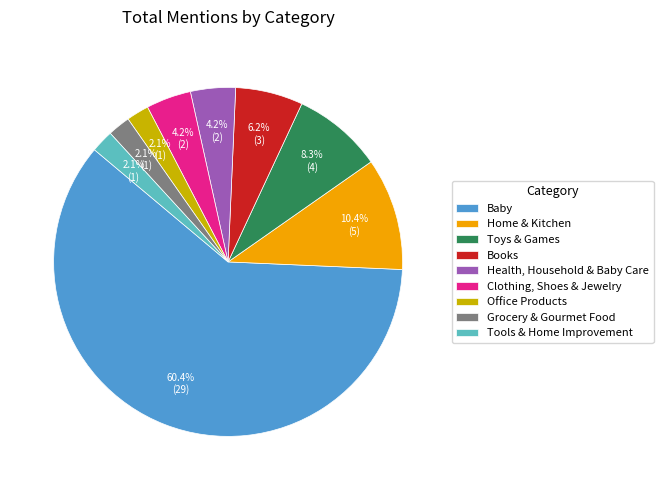

What percentage is NOT represented by Toys & Games?

91.7%